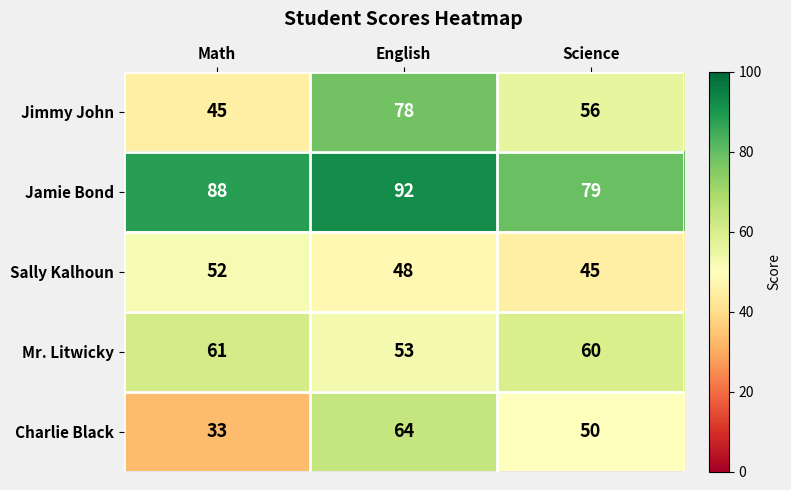

Rank the series by their maximum value, from highest to lowest.

Jamie Bond, Jimmy John, Charlie Black, Mr. Litwicky, Sally Kalhoun